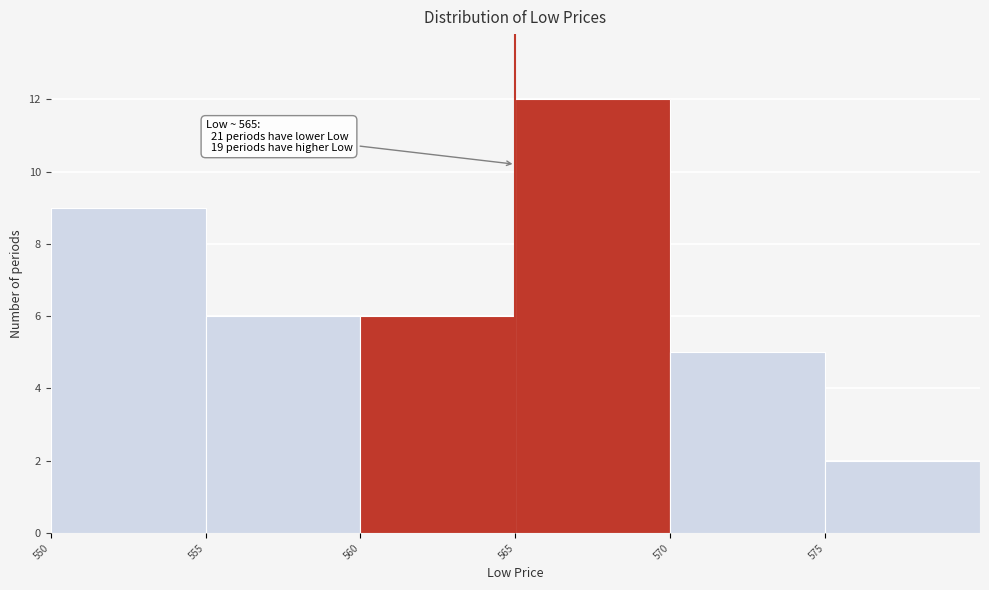

Over which range of the x-axis is the bar tallest?

565 to 570